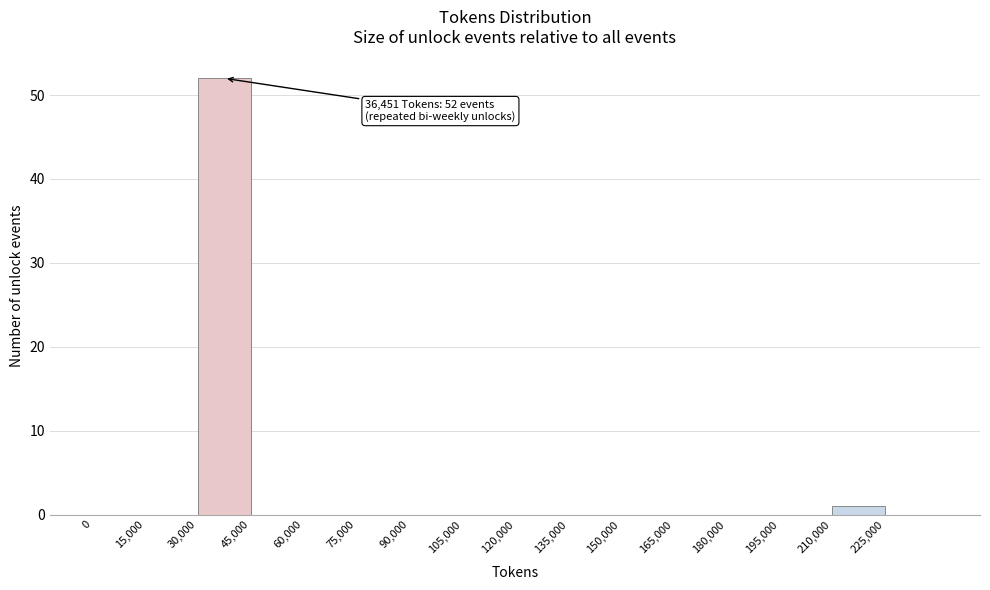

Over which range of the x-axis is the bar tallest?

30000 to 45000